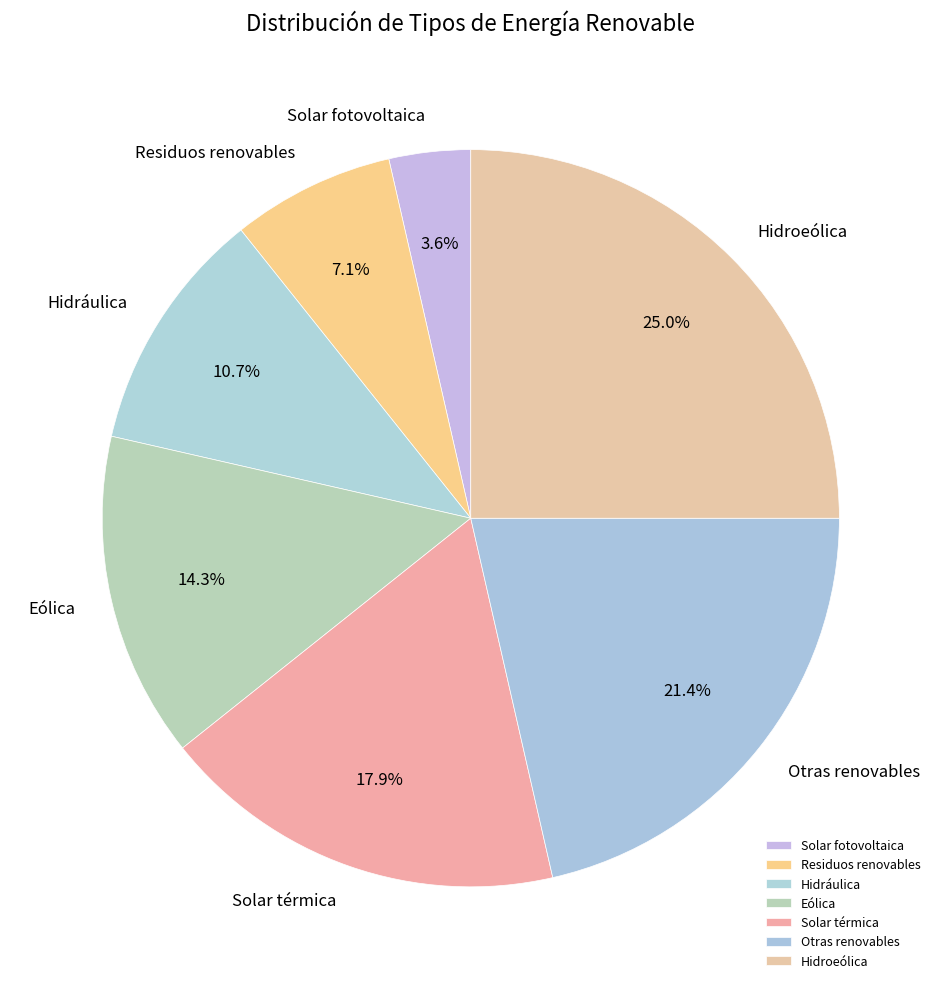

To the nearest percent, what percentage of the pie is Solar térmica?

18%